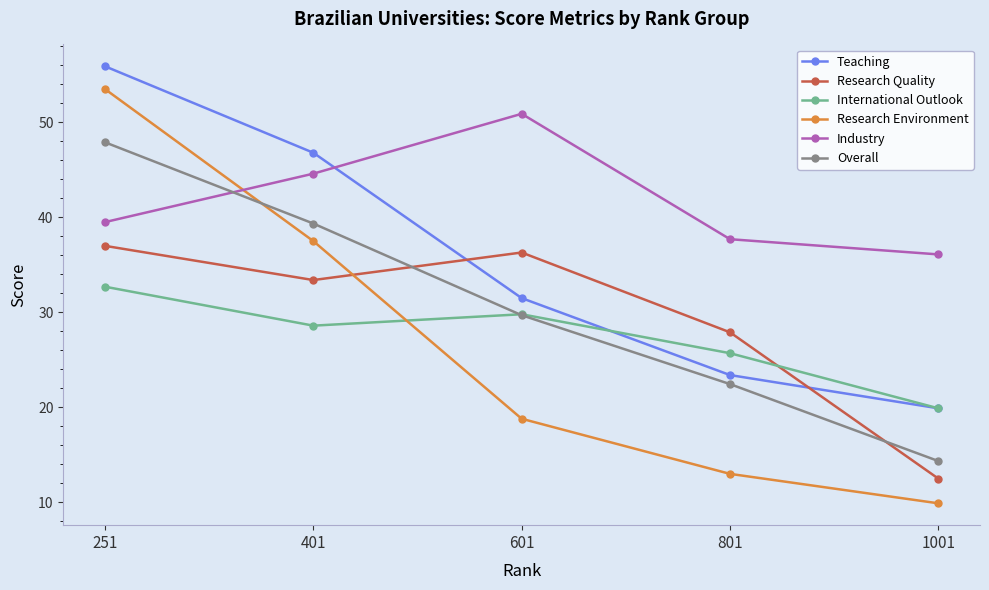

Count the number of categories in the chart.

5